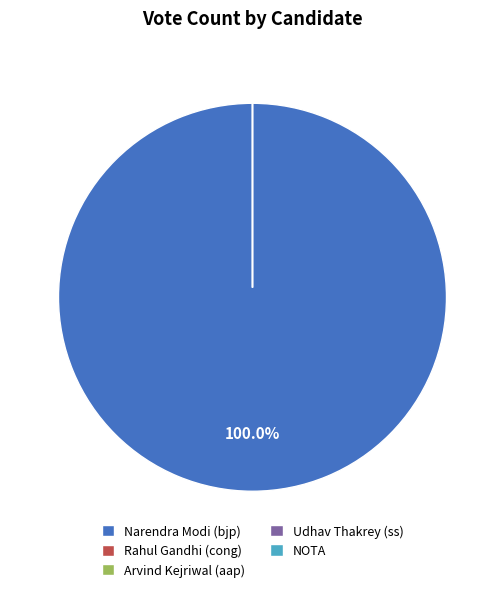

What portion of the pie excludes Udhav Thakrey (ss)?

100.0%